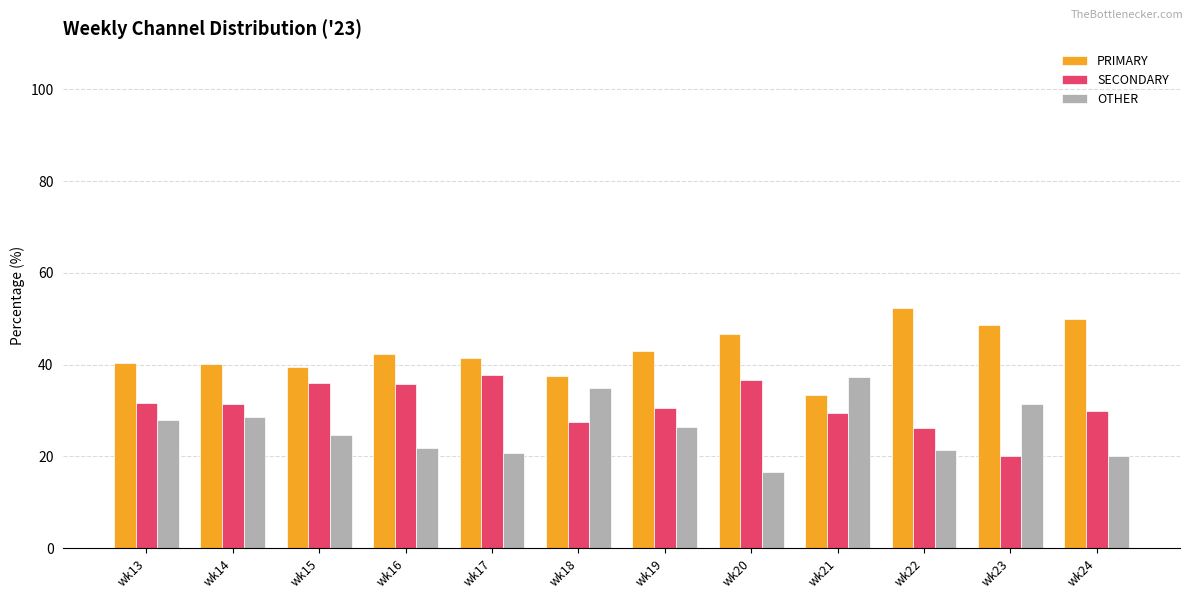

What is the difference between the PRIMARY values at wk19 and wk24?

6.9